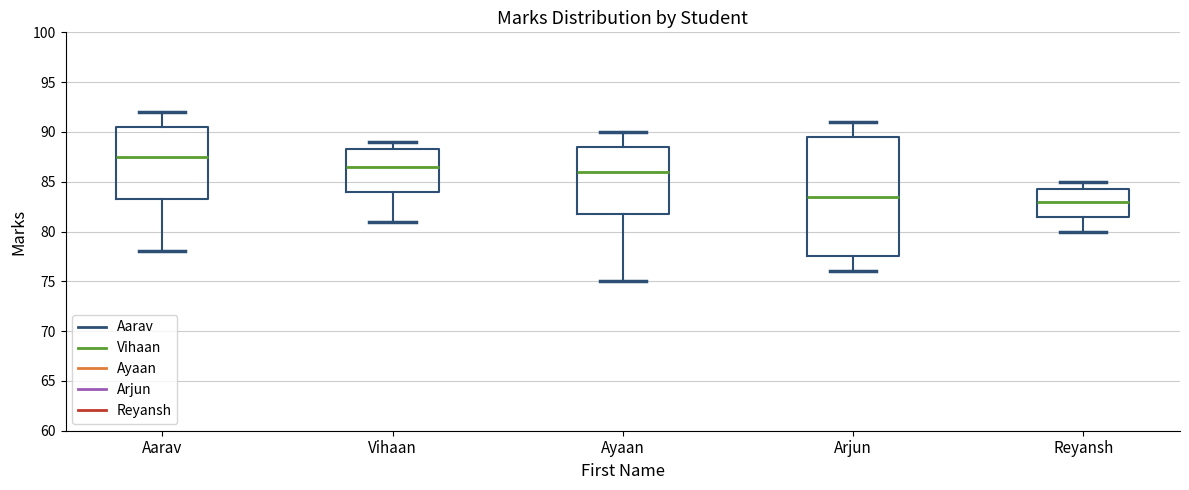

Where does the upper whisker of the box for Reyansh end on the y-axis? The values are not printed on the chart, so give them approximately, as read against the axis.

85.0